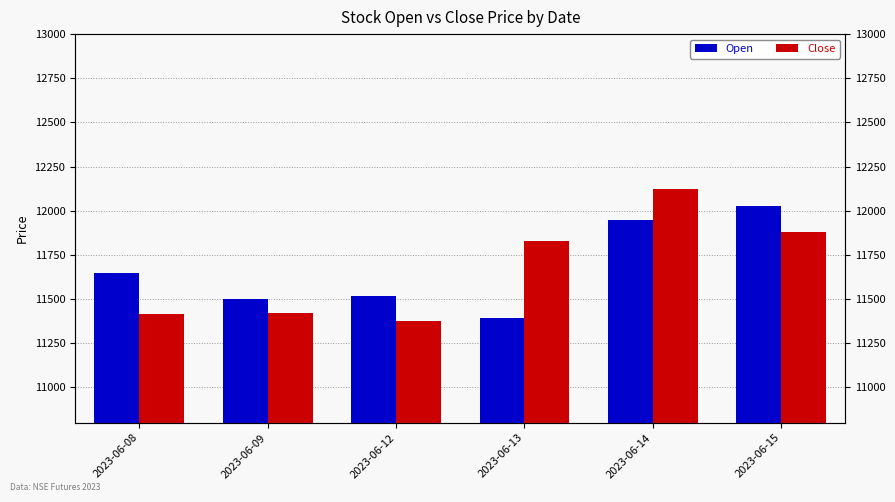

How many categories are shown in the chart?

6